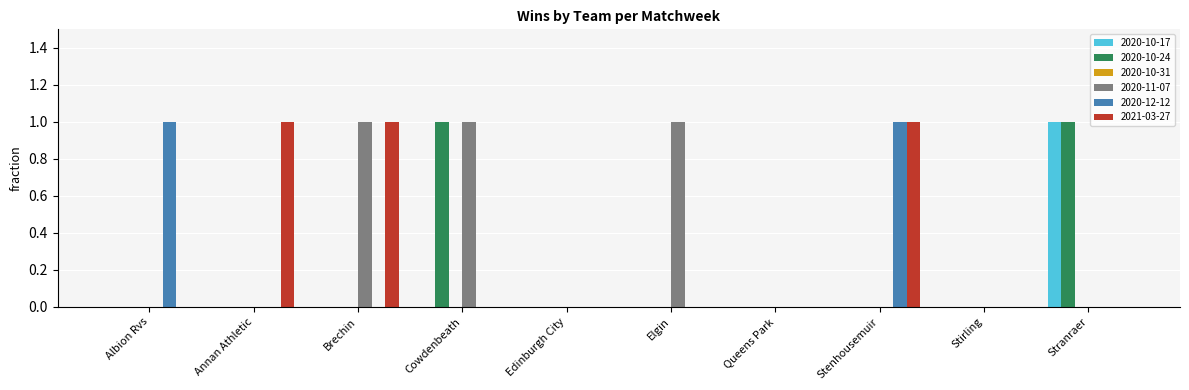

True or false: 2020-10-17 has a value of 1 at Stenhousemuir.

False